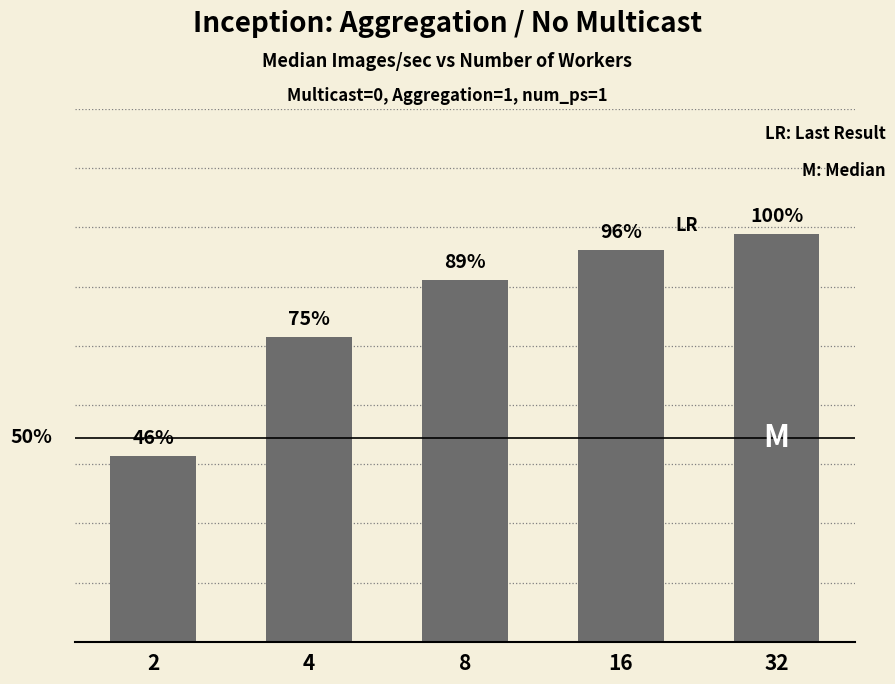

What is the greatest value displayed?

42.1